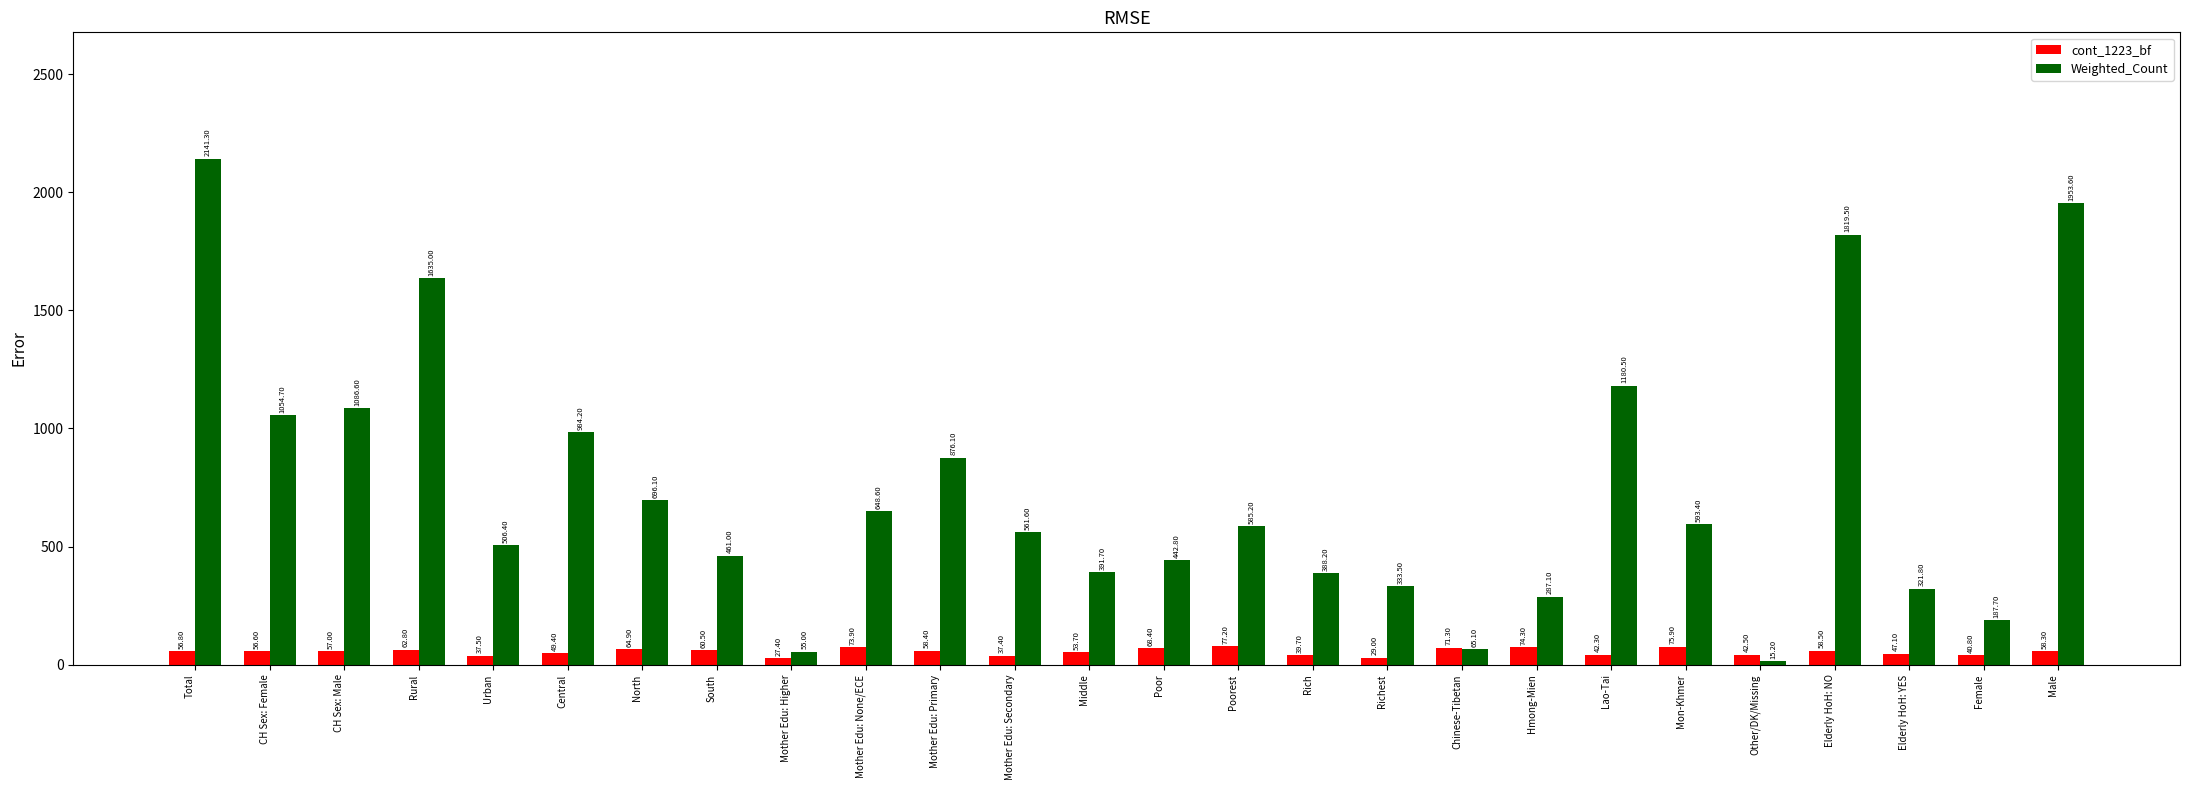

How many bars are there in each group?

2